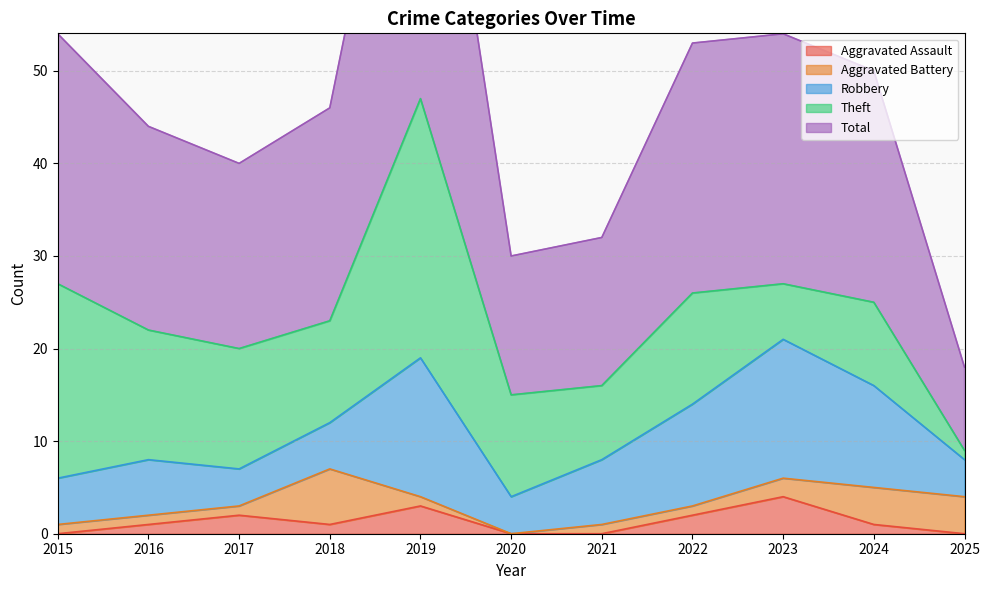

Which has a higher value, 2025 or 2015?

2025